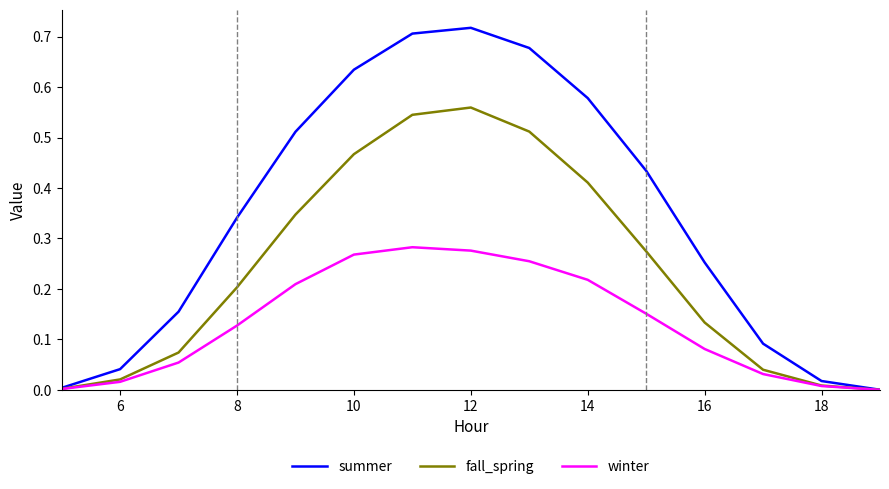

True or false: fall_spring has more than 1 points higher than both neighbors.

False